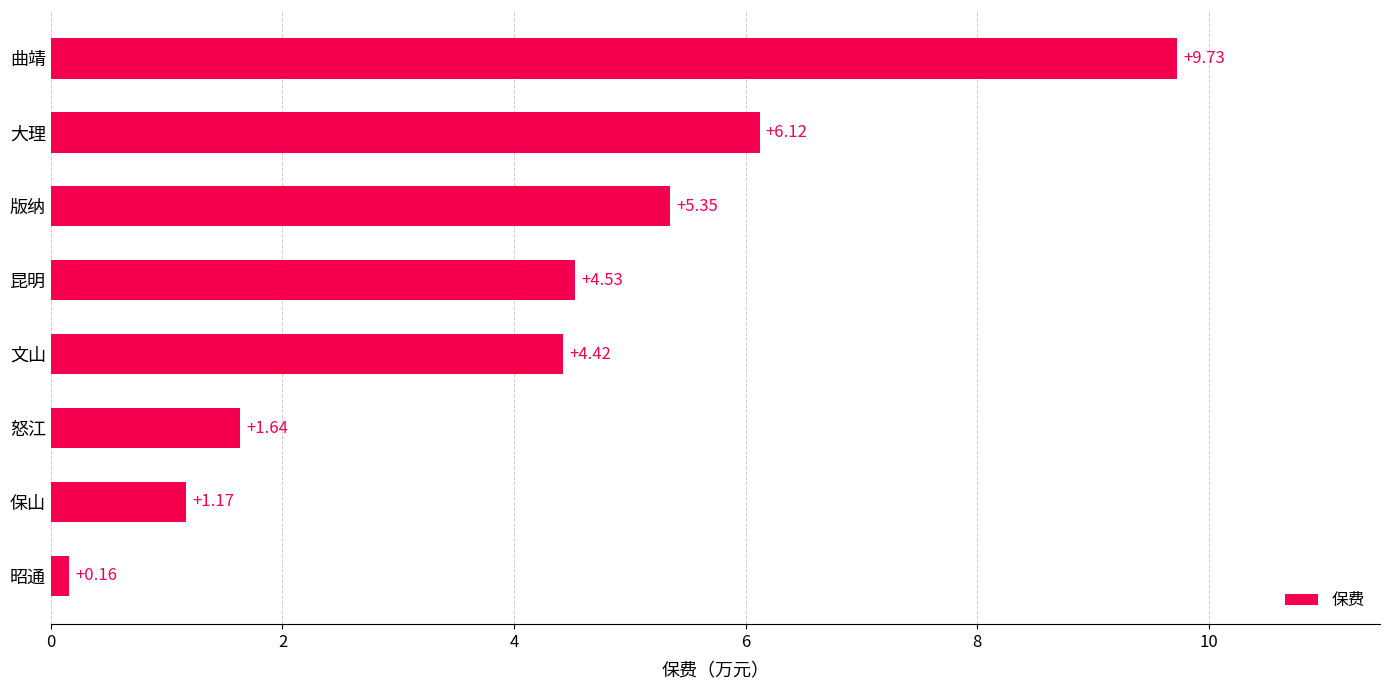

How many data points does each series have?

8